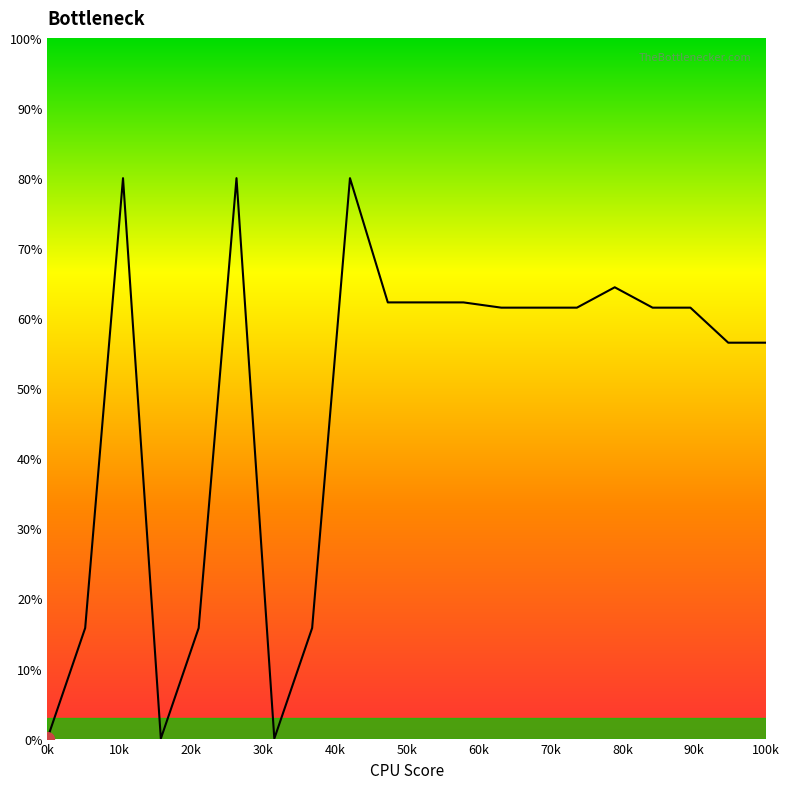

What is the average value?

47.9